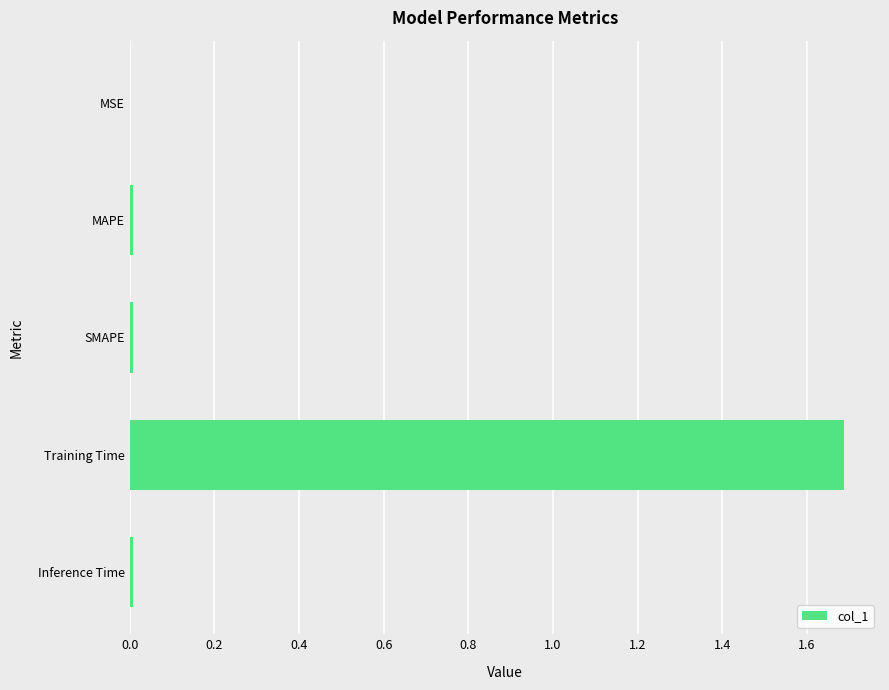

What is the sum of all values?

1.7